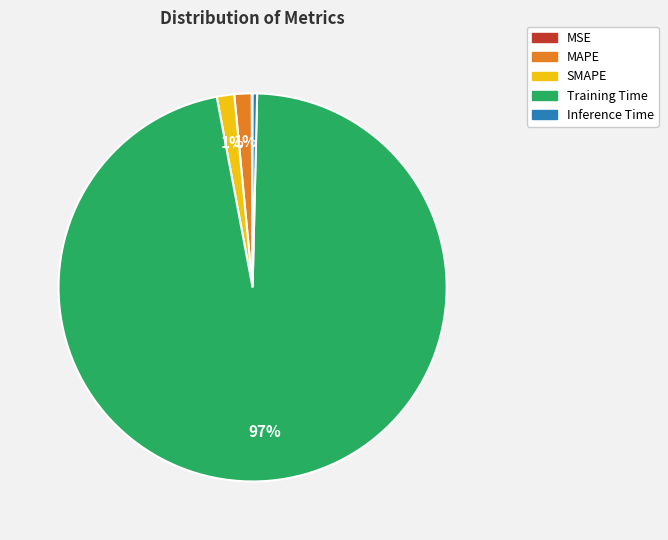

Is it true that Training Time is 97% of the pie?

True